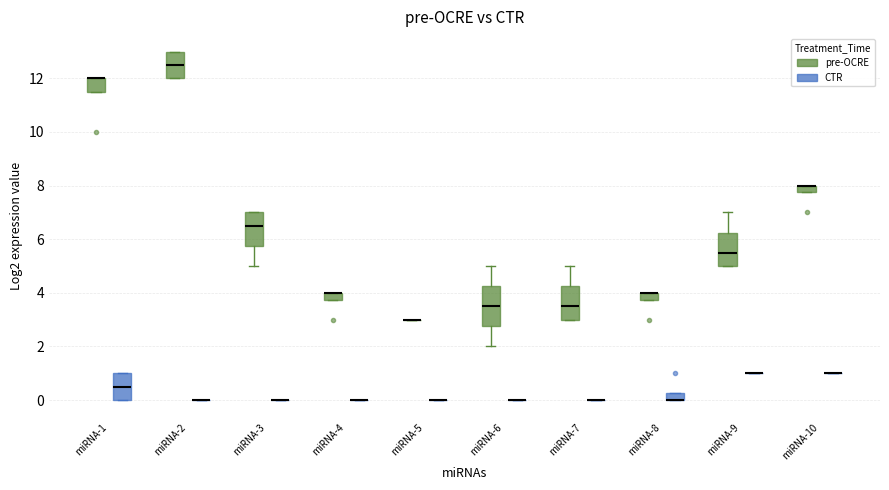

Comparing the boxes themselves (not the whiskers), which one is the tallest?

miRNA-6 (pre-OCRE)